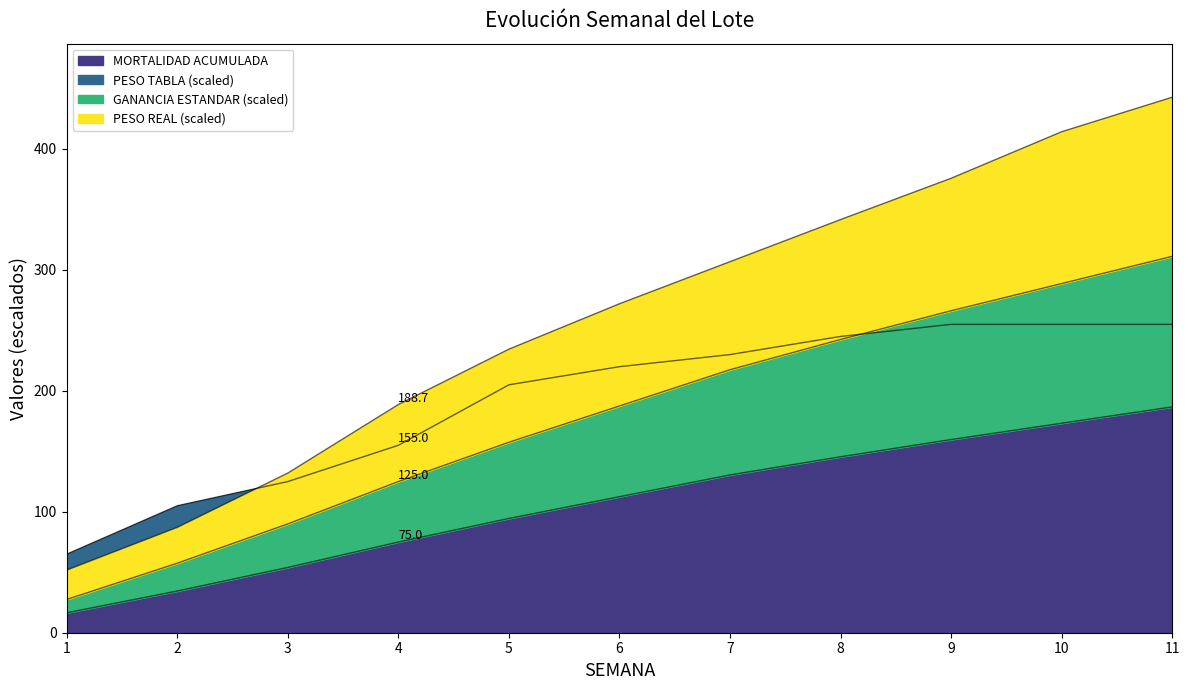

True or false: PESO TABLA has more than 2 points higher than both neighbors.

False